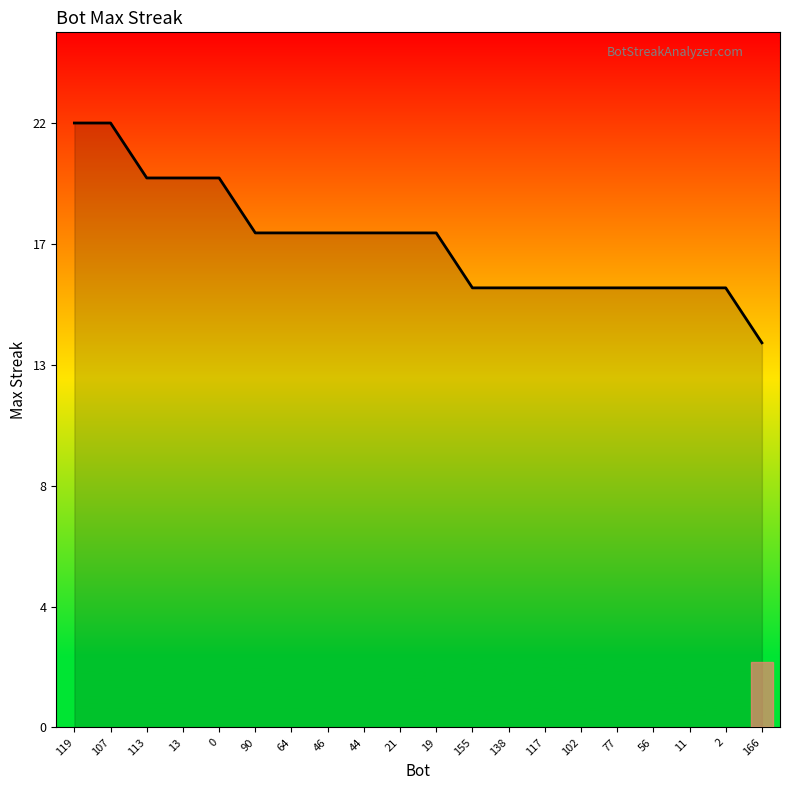

Reading right to left, list all the values displayed in this chart.

166=14	2=16	11=16	56=16	77=16	102=16	117=16	138=16	155=16	19=18	21=18	44=18	46=18	64=18	90=18	0=20	13=20	113=20	107=22	119=22